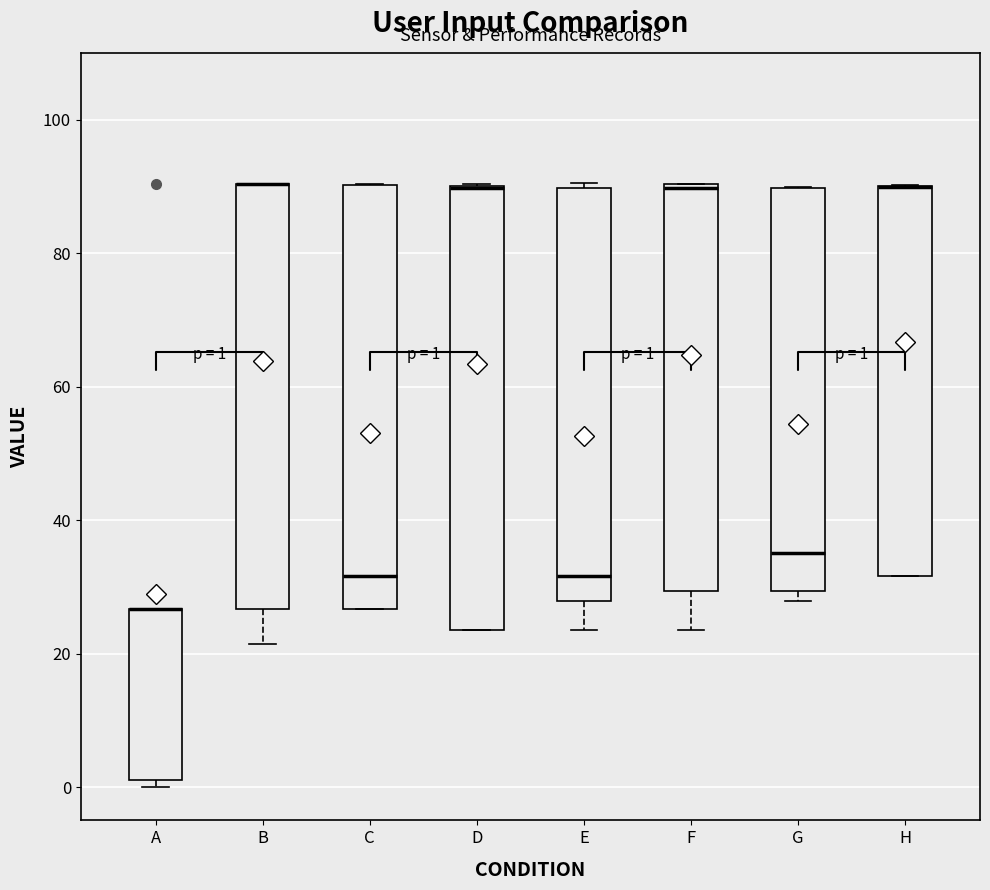

Comparing the boxes themselves (not the whiskers), which one is the tallest?

D